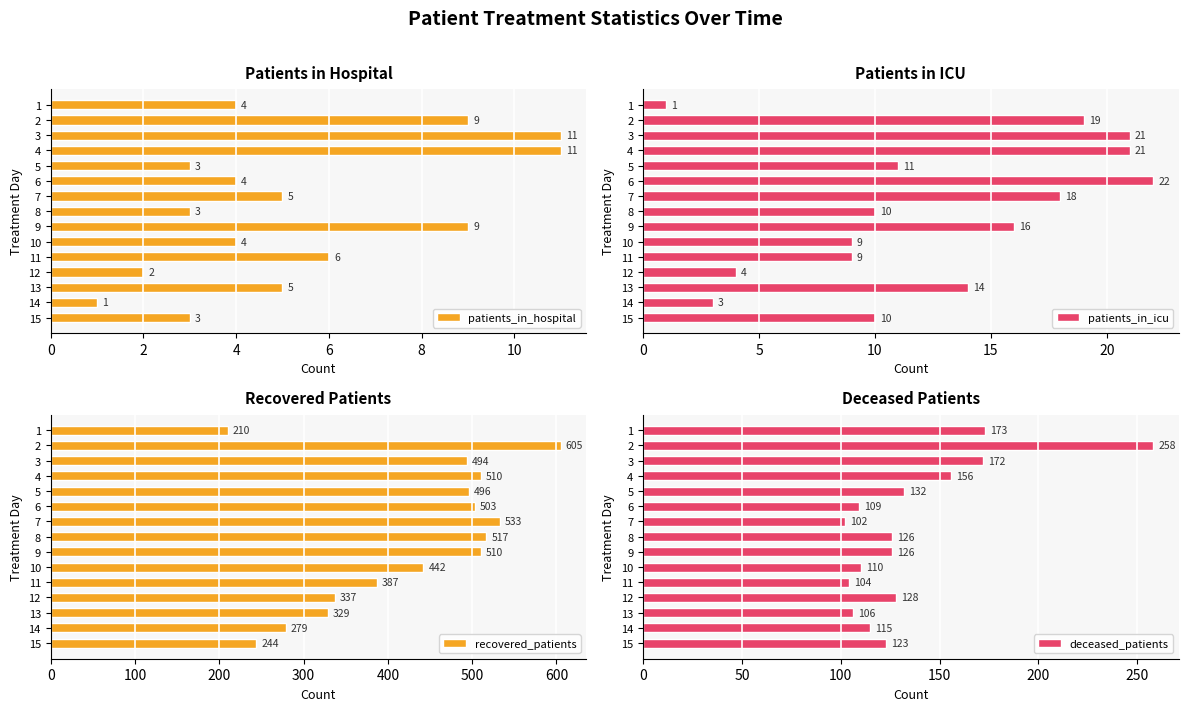

What is the approximate value of patients_in_icu at 9?

16